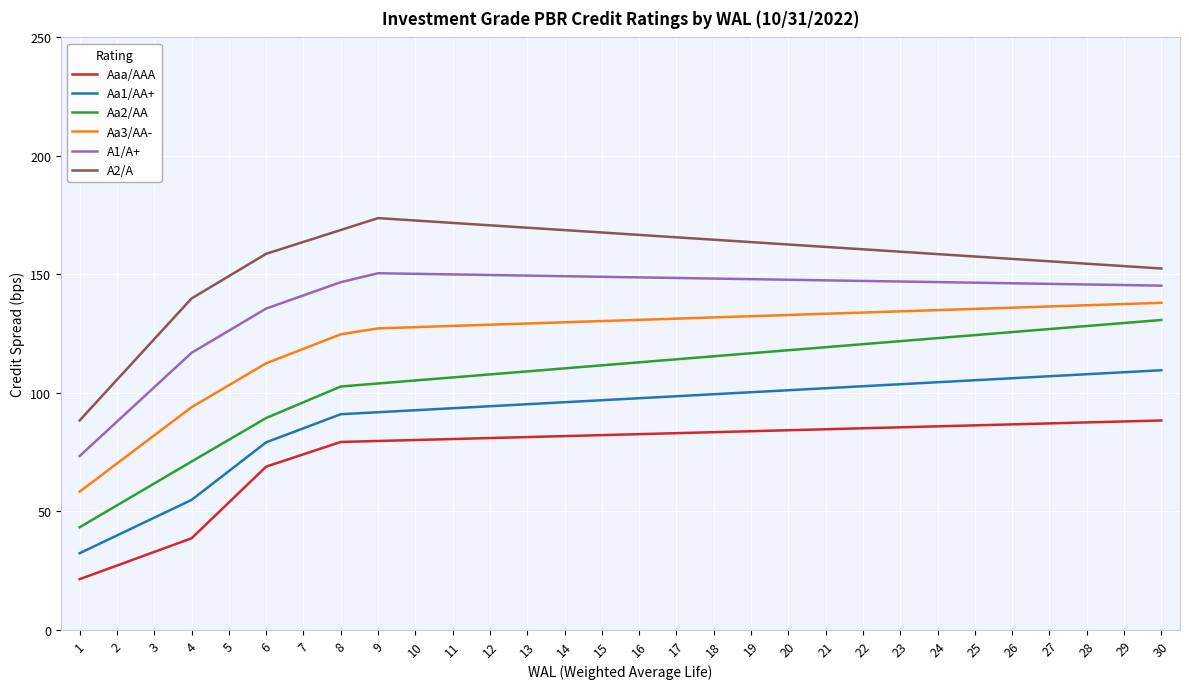

How many lines are shown in the chart?

6